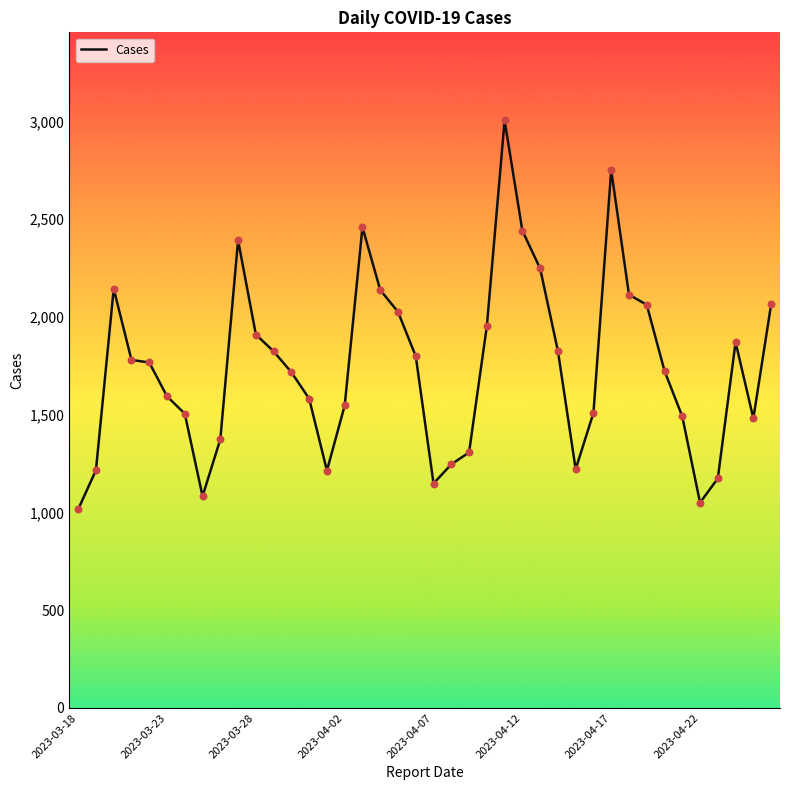

What is the minimum value shown in the chart?

1016